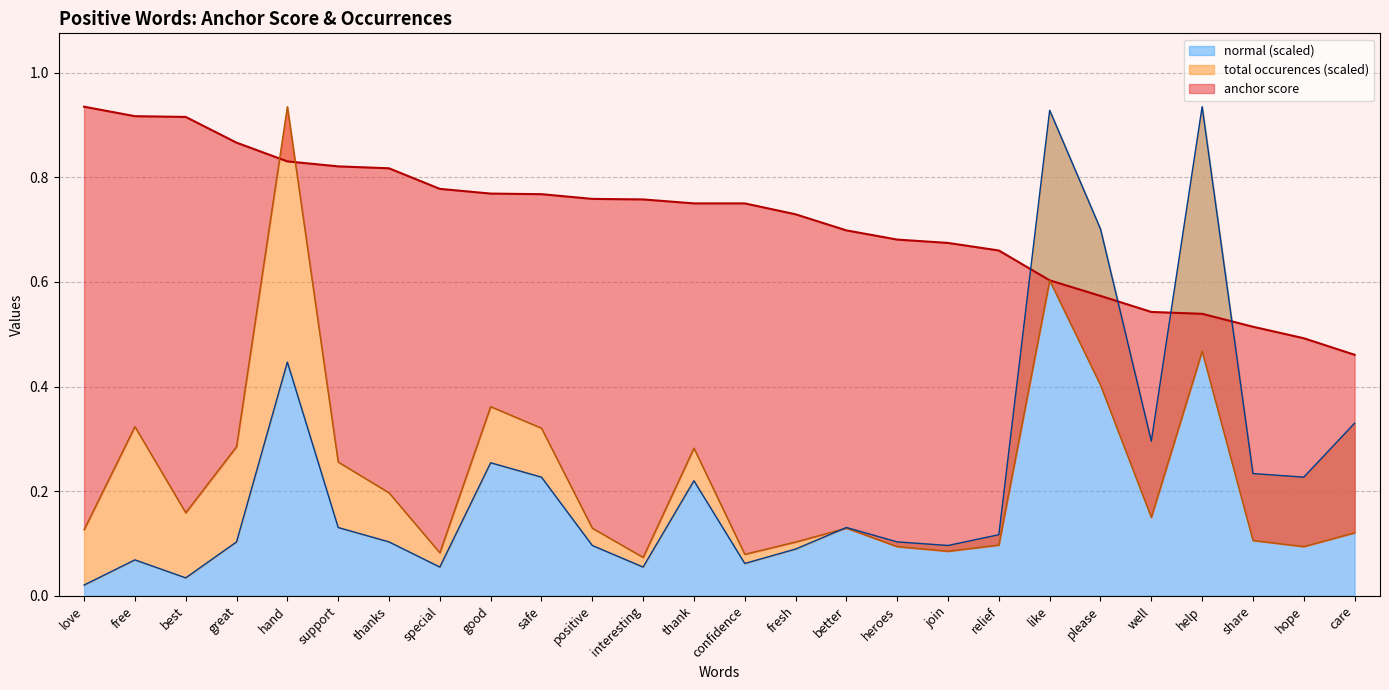

List the series in order of their peak value, highest first.

anchor score, total occurences, normal